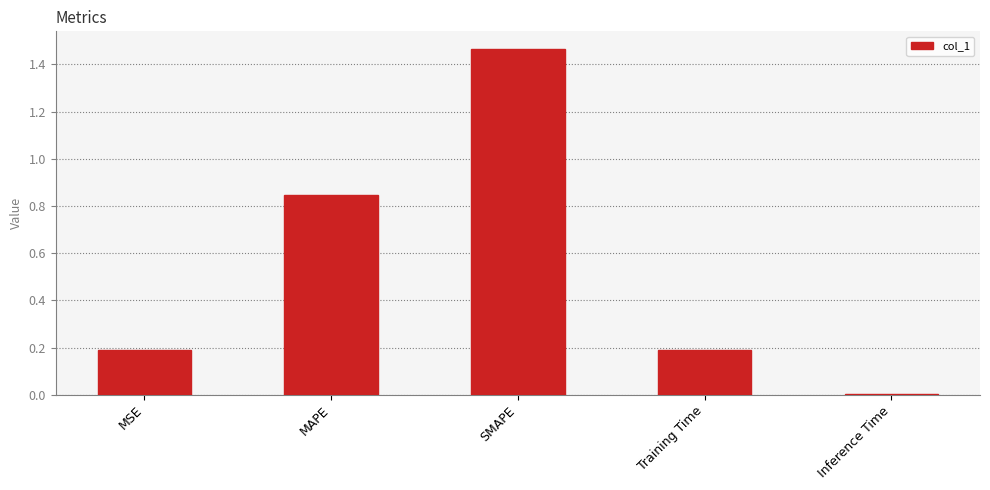

Which has a higher value, Inference Time or SMAPE?

SMAPE